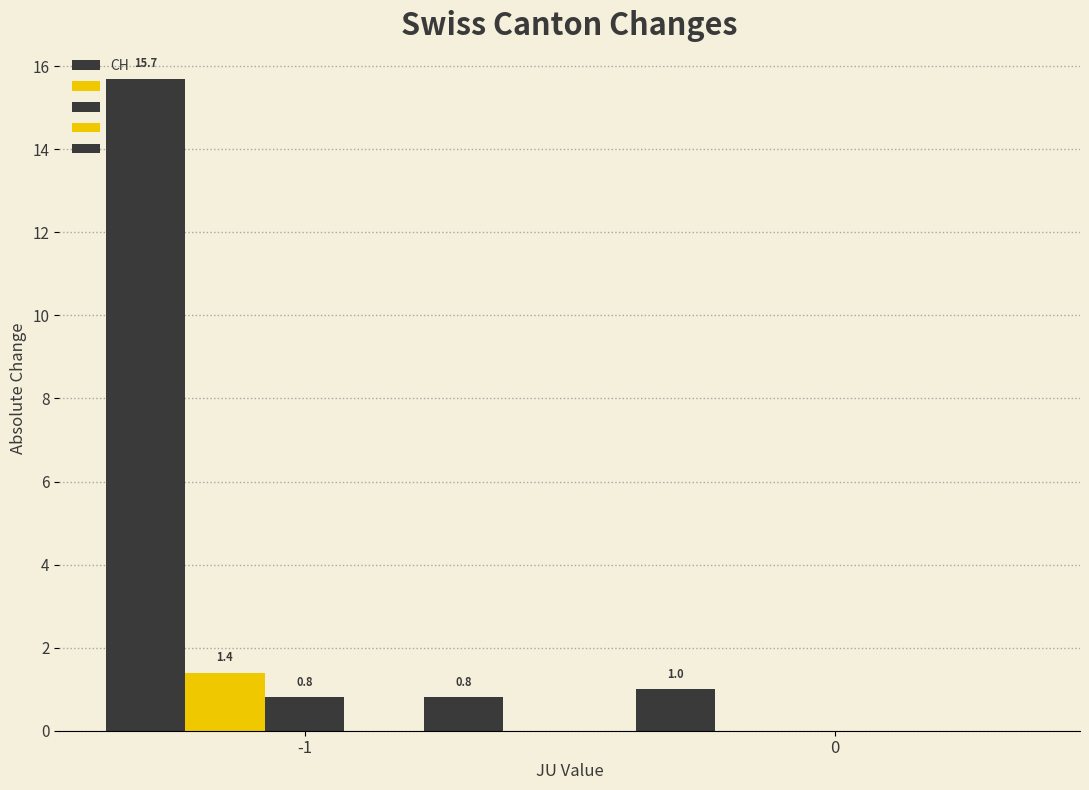

What is the difference between the maximum and minimum values in the GR series?

0.8